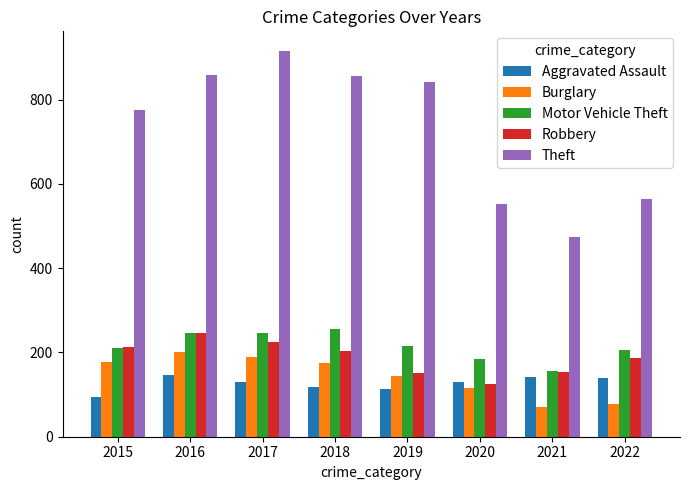

What is the greatest value displayed?

916